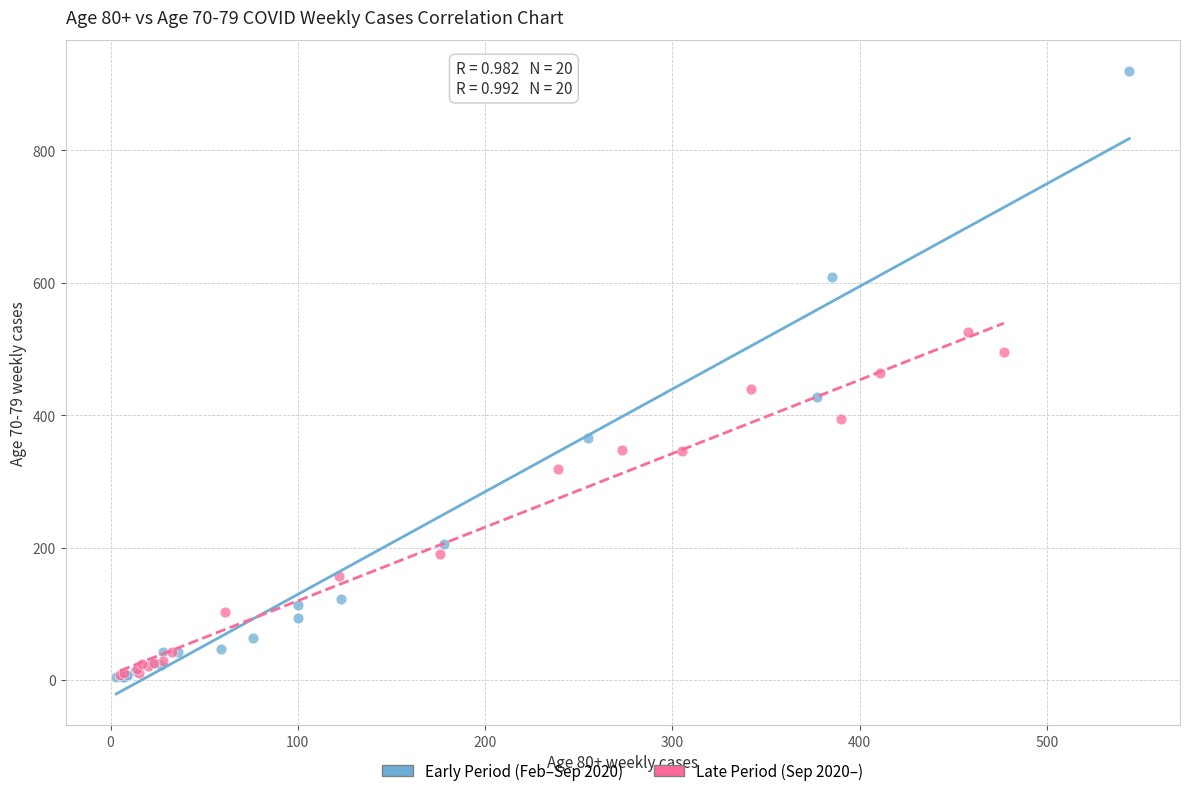

Which series has the widest spread of Y values?

Early Period (Feb–Sep 2020)